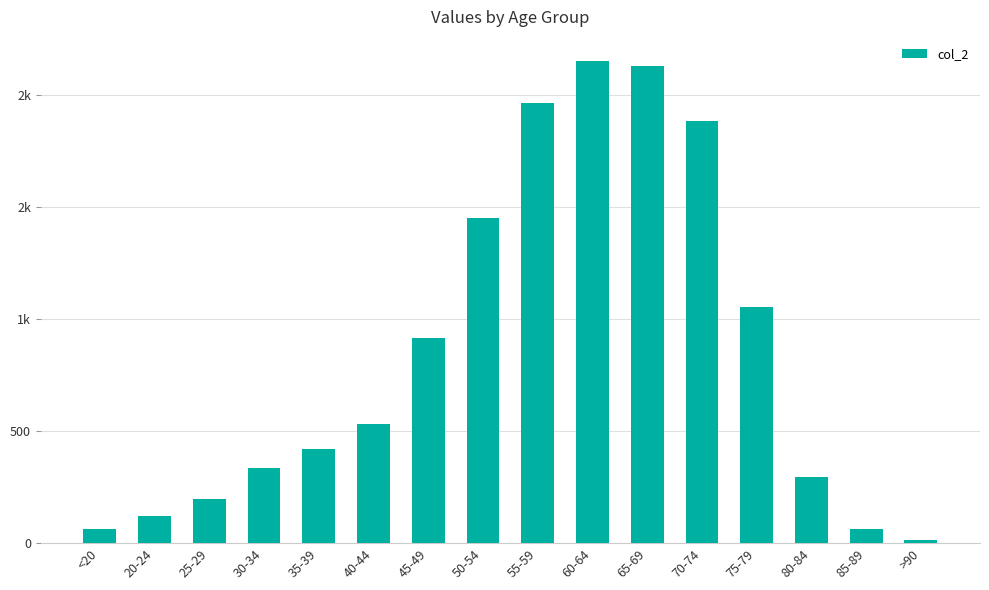

Are the bars horizontal?

No